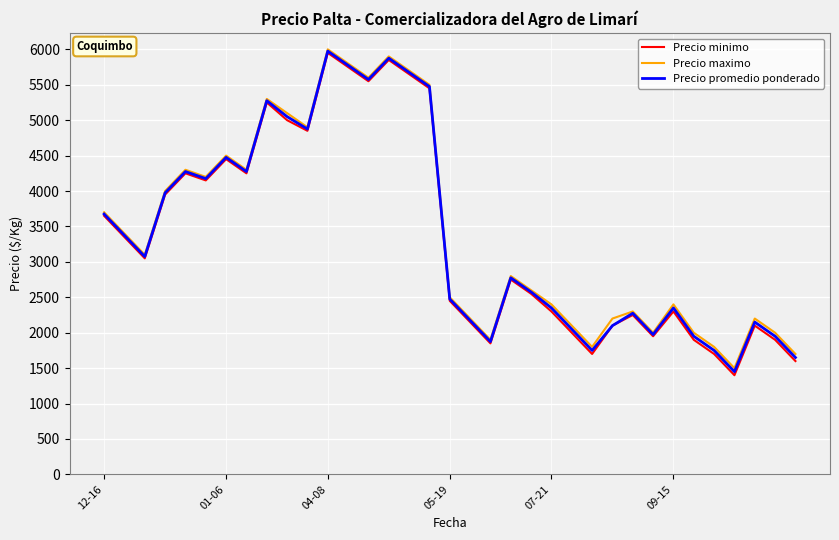

What are all the series names shown in the legend?

Precio minimo, Precio maximo, Precio promedio ponderado